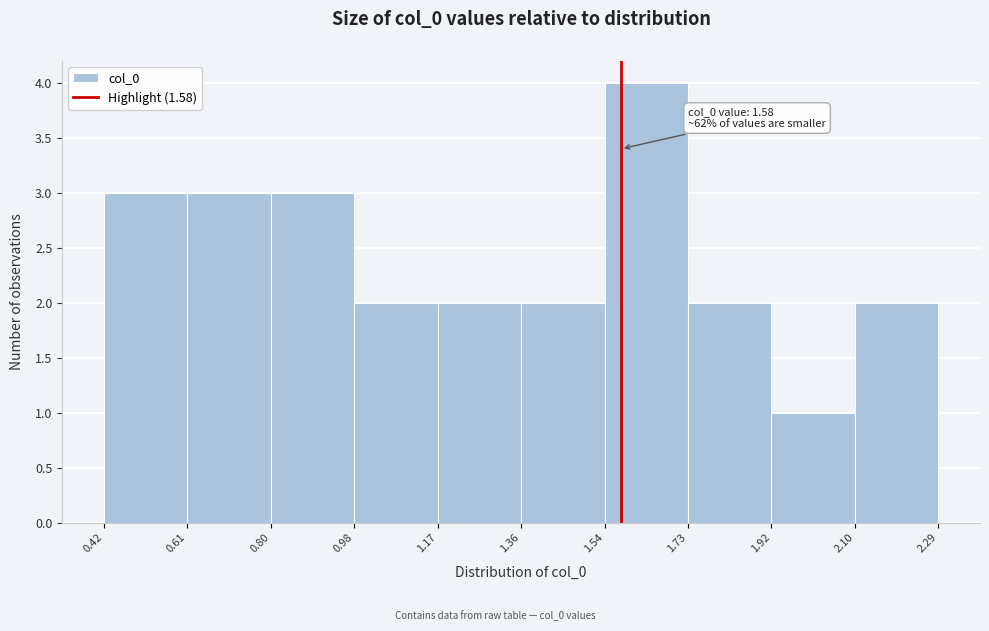

Which range on the x-axis has the tallest bar?

1.54 to 1.73